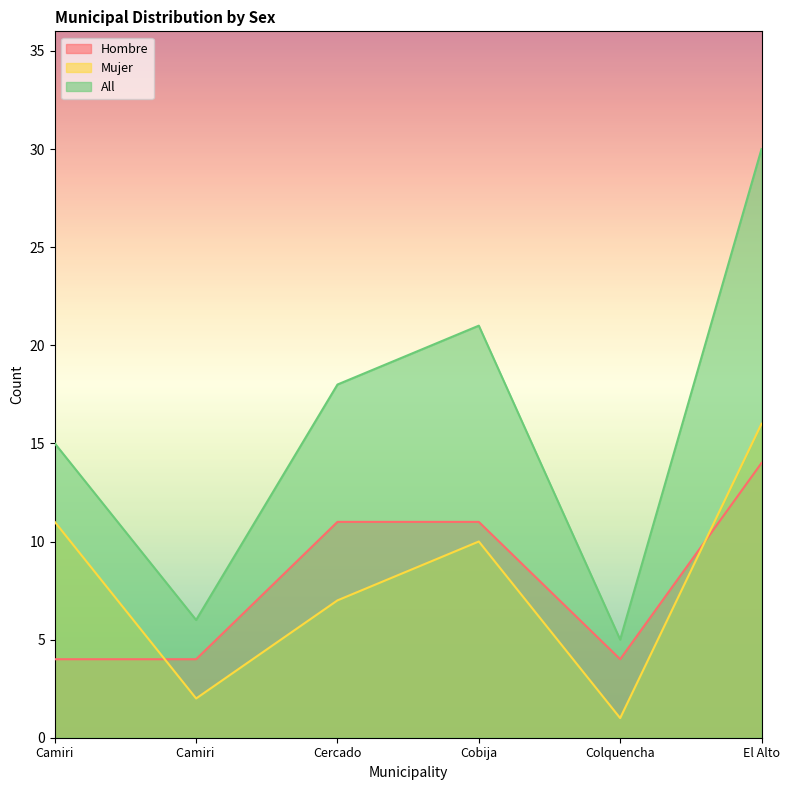

What is the approximate value of All at El Alto, to the nearest 5?

30